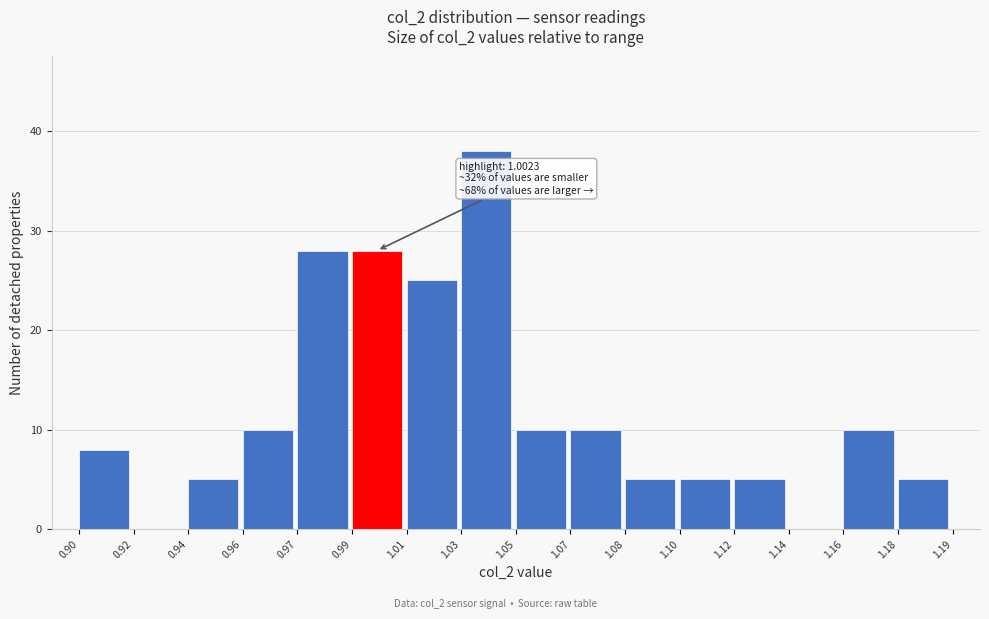

Reading right to left, what are all the values shown in this chart?

1.18=5	1.16=10	1.14=0	1.12=5	1.10=5	1.08=5	1.07=10	1.05=10	1.03=38	1.01=25	0.99=28	0.97=28	0.96=10	0.94=5	0.92=0	0.90=8